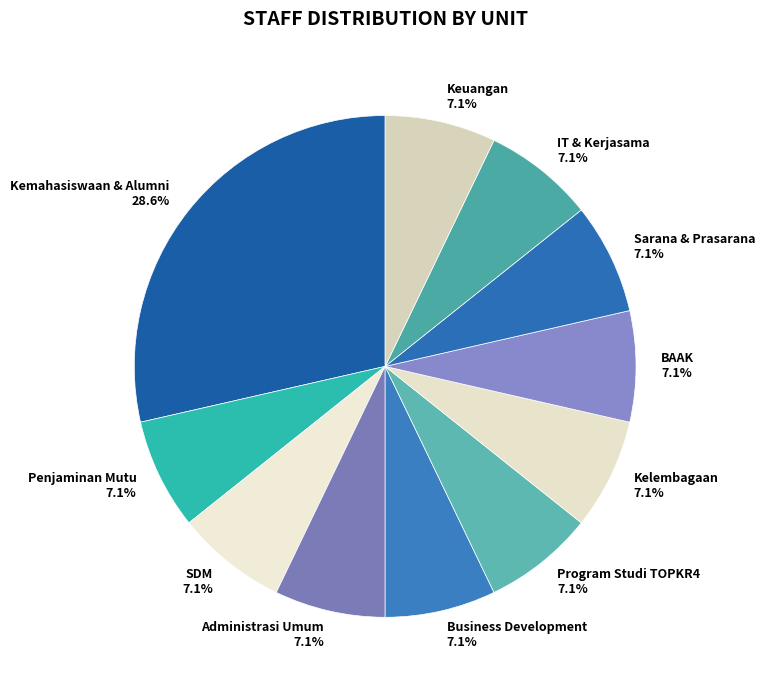

How many segments does this pie chart have?

11